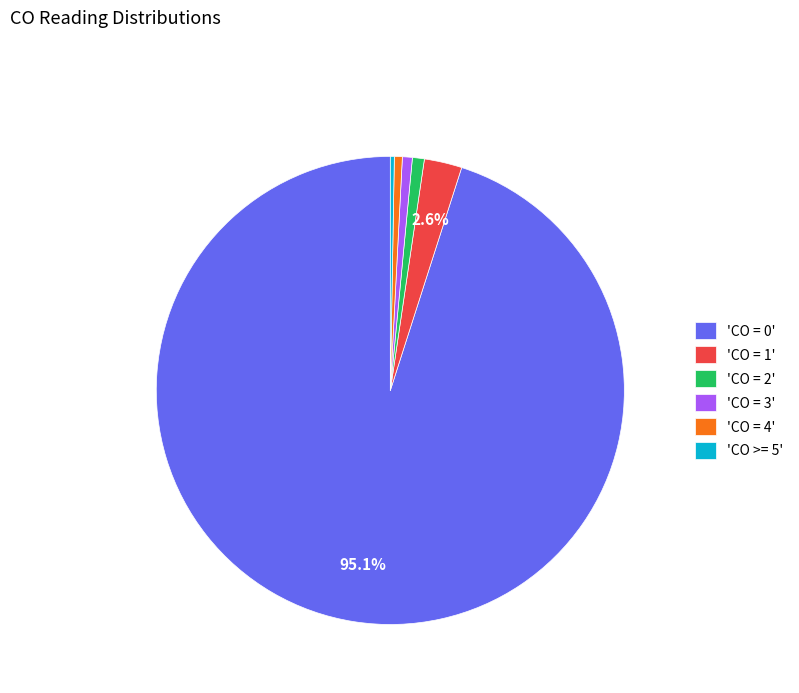

Does 'CO = 0' represent more than half of the total?

Yes